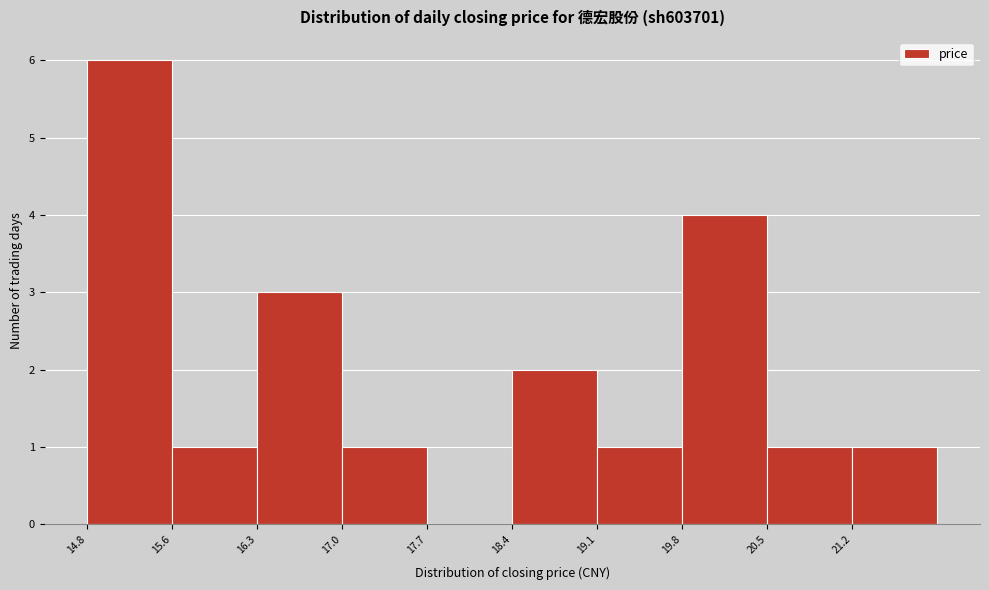

What is the height of the bar covering 20.5 to 21.2 on the x-axis? Neither the bar edges nor the heights are printed on the chart, so give them approximately, as read against the axes.

1